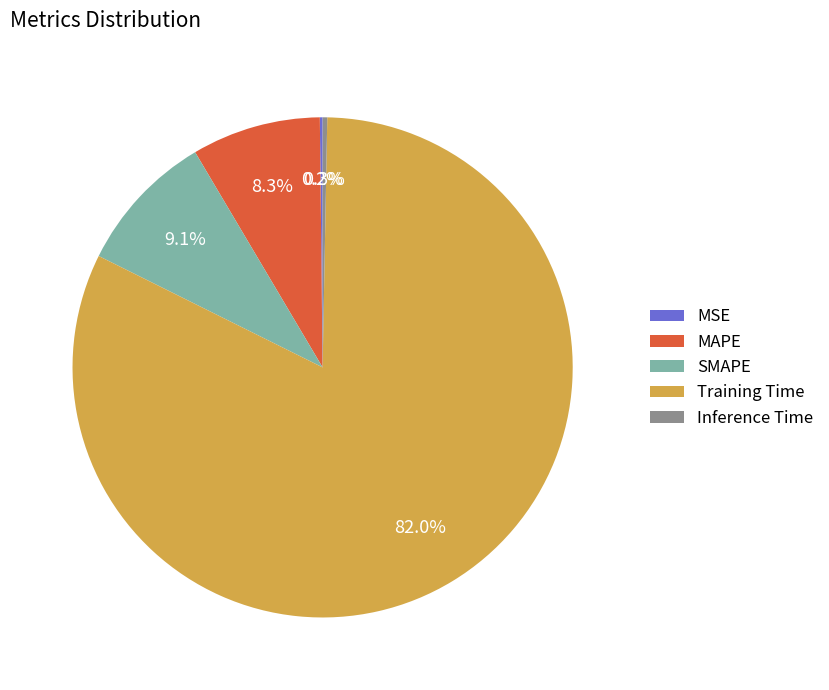

Is there a majority slice in this chart?

Yes